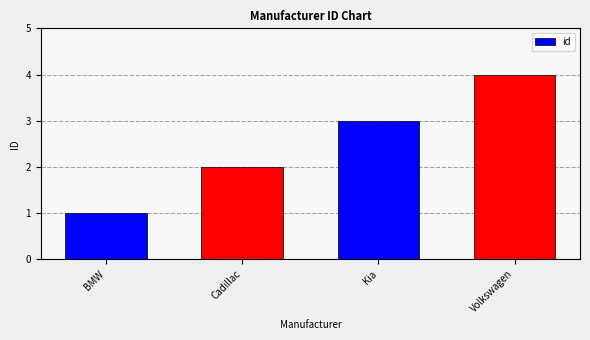

Between Kia and BMW, which is larger?

Kia